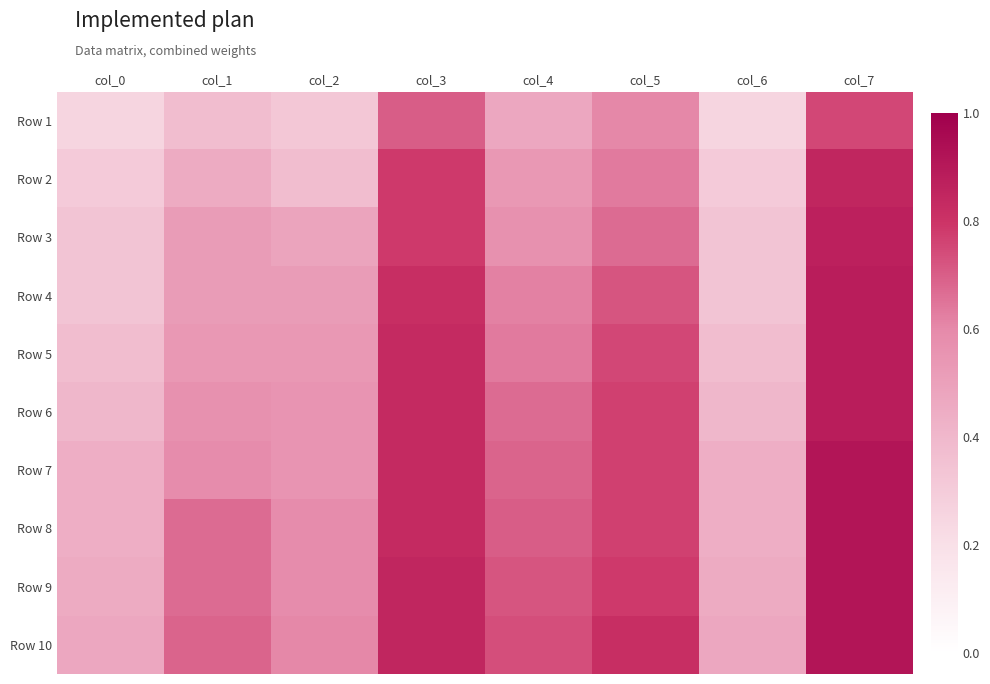

Reading left to right, transcribe all the data shown in this chart.

Row 1: col_0=0.3	col_1=0.4	col_2=0.3	col_3=0.7	col_4=0.5	col_5=0.6	col_6=0.3	col_7=0.8
Row 2: col_0=0.3	col_1=0.5	col_2=0.4	col_3=0.8	col_4=0.5	col_5=0.6	col_6=0.3	col_7=0.9
Row 3: col_0=0.3	col_1=0.5	col_2=0.5	col_3=0.8	col_4=0.6	col_5=0.7	col_6=0.3	col_7=0.9
Row 4: col_0=0.3	col_1=0.5	col_2=0.5	col_3=0.8	col_4=0.6	col_5=0.7	col_6=0.3	col_7=0.9
Row 5: col_0=0.4	col_1=0.5	col_2=0.5	col_3=0.8	col_4=0.6	col_5=0.8	col_6=0.4	col_7=0.9
Row 6: col_0=0.4	col_1=0.6	col_2=0.6	col_3=0.8	col_4=0.7	col_5=0.8	col_6=0.4	col_7=0.9
Row 7: col_0=0.4	col_1=0.6	col_2=0.6	col_3=0.8	col_4=0.7	col_5=0.8	col_6=0.4	col_7=0.9
Row 8: col_0=0.4	col_1=0.7	col_2=0.6	col_3=0.8	col_4=0.7	col_5=0.8	col_6=0.4	col_7=0.9
Row 9: col_0=0.5	col_1=0.7	col_2=0.6	col_3=0.9	col_4=0.7	col_5=0.8	col_6=0.5	col_7=0.9
Row 10: col_0=0.5	col_1=0.7	col_2=0.6	col_3=0.9	col_4=0.7	col_5=0.8	col_6=0.5	col_7=0.9